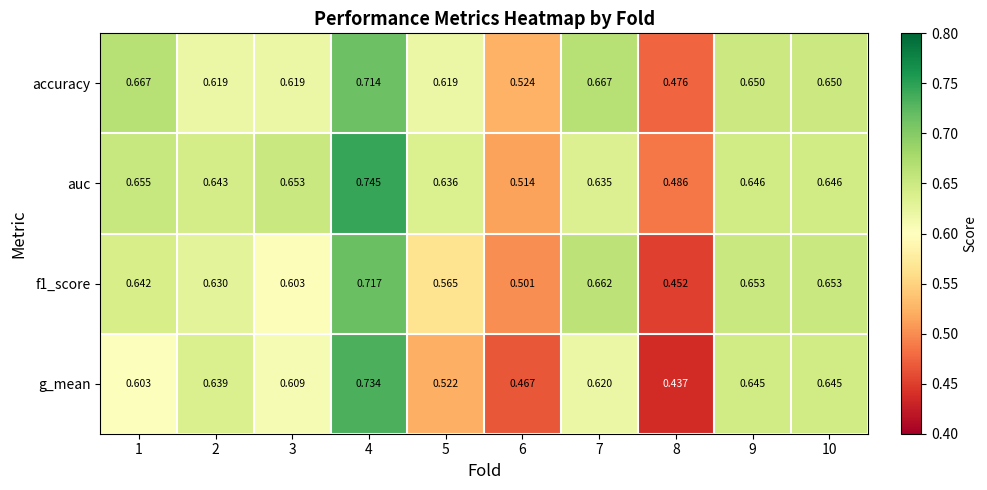

At 7, list the series in order from smallest to largest.

g_mean, auc, f1_score, accuracy